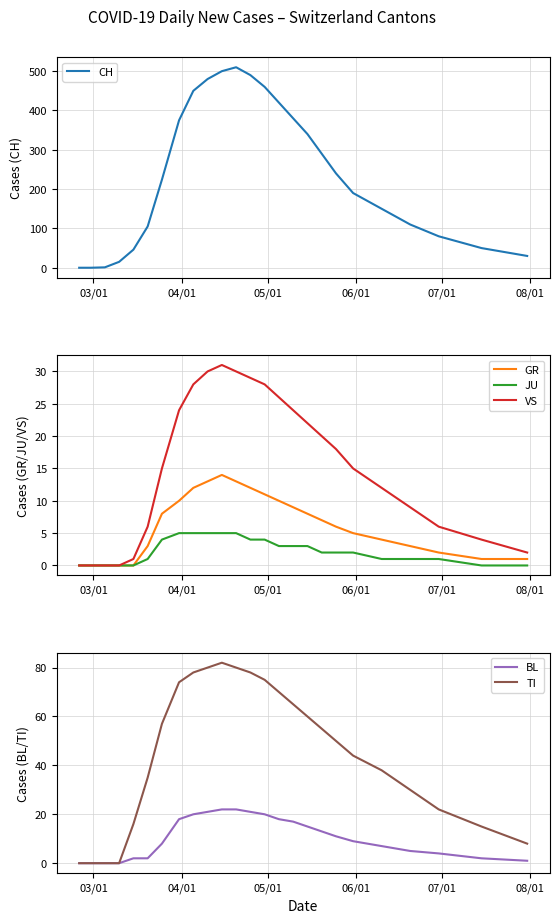

The value of VS at 05/01 is 21. True or false?

False